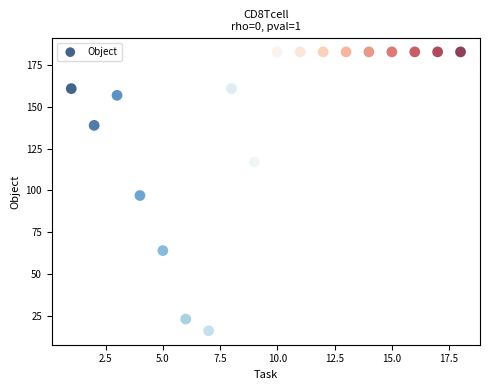

What is the range of Y values (max minus min)?

167